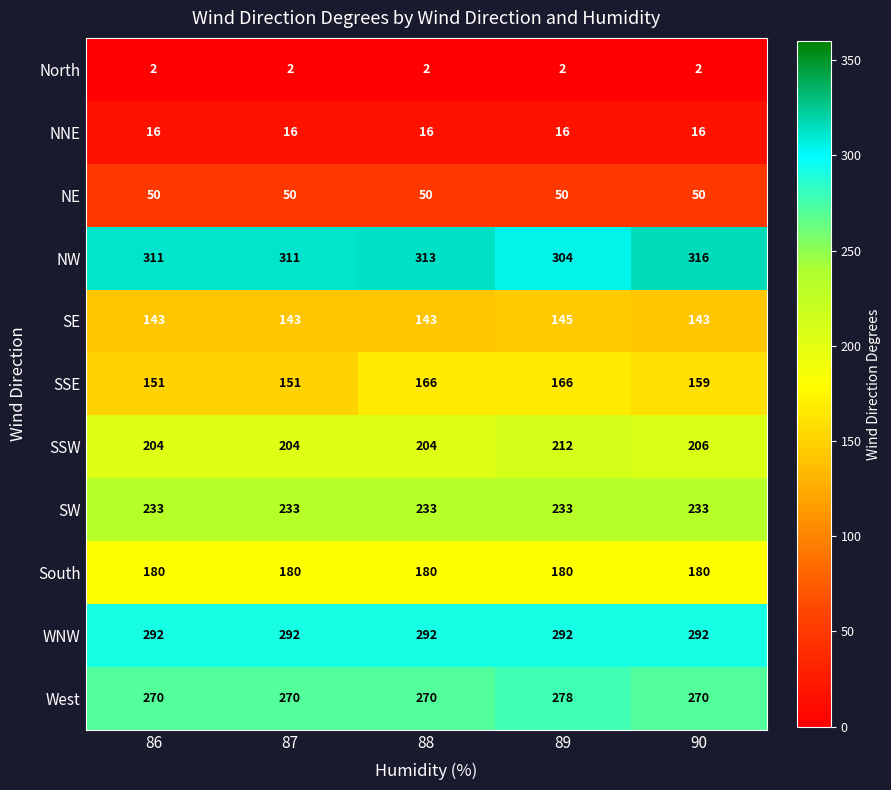

Rank the series by their maximum value, from highest to lowest.

NW, WNW, West, SW, SSW, South, SSE, SE, NE, NNE, North